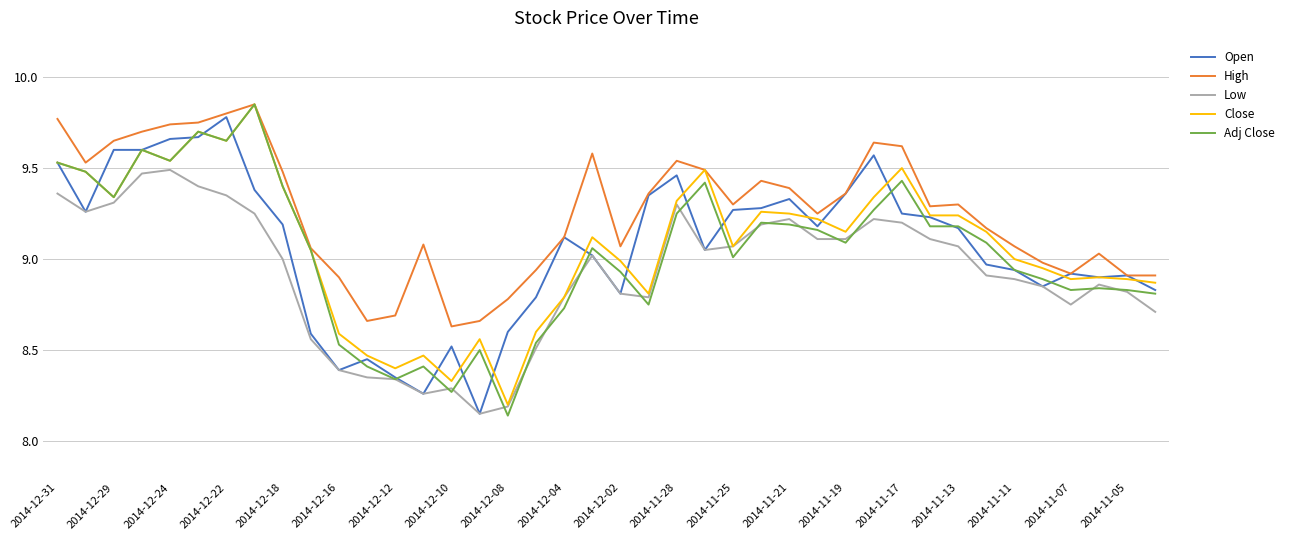

At how many categories does at least one series exceed 9?

29